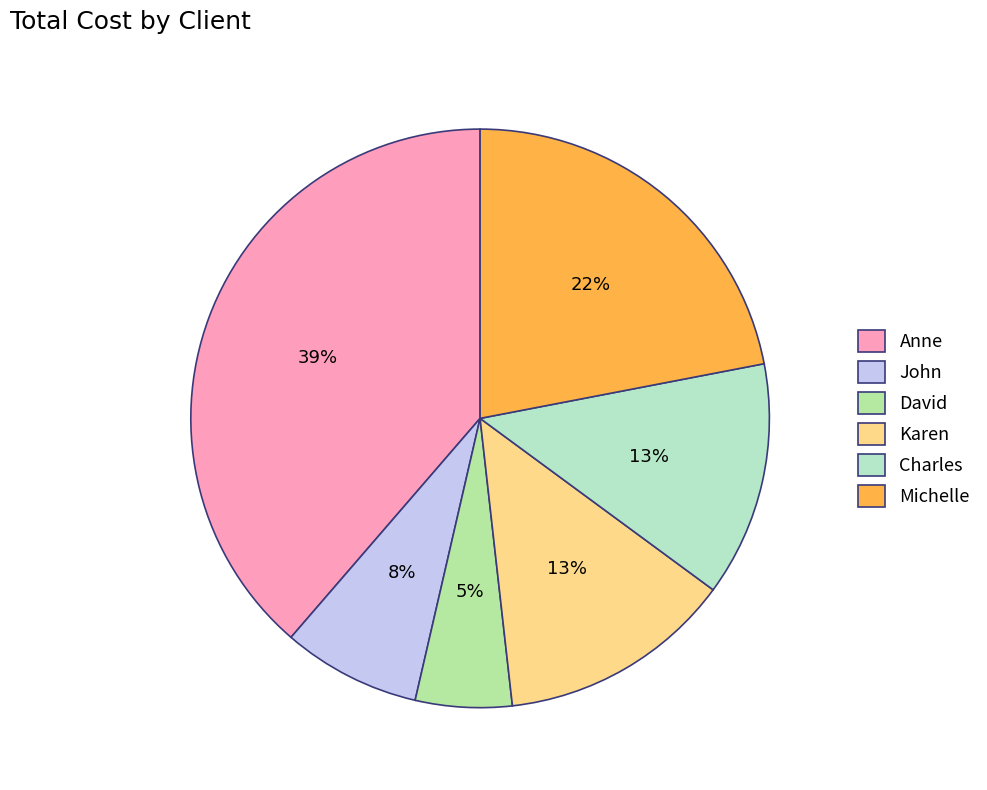

Which category has the biggest portion of the pie?

Anne